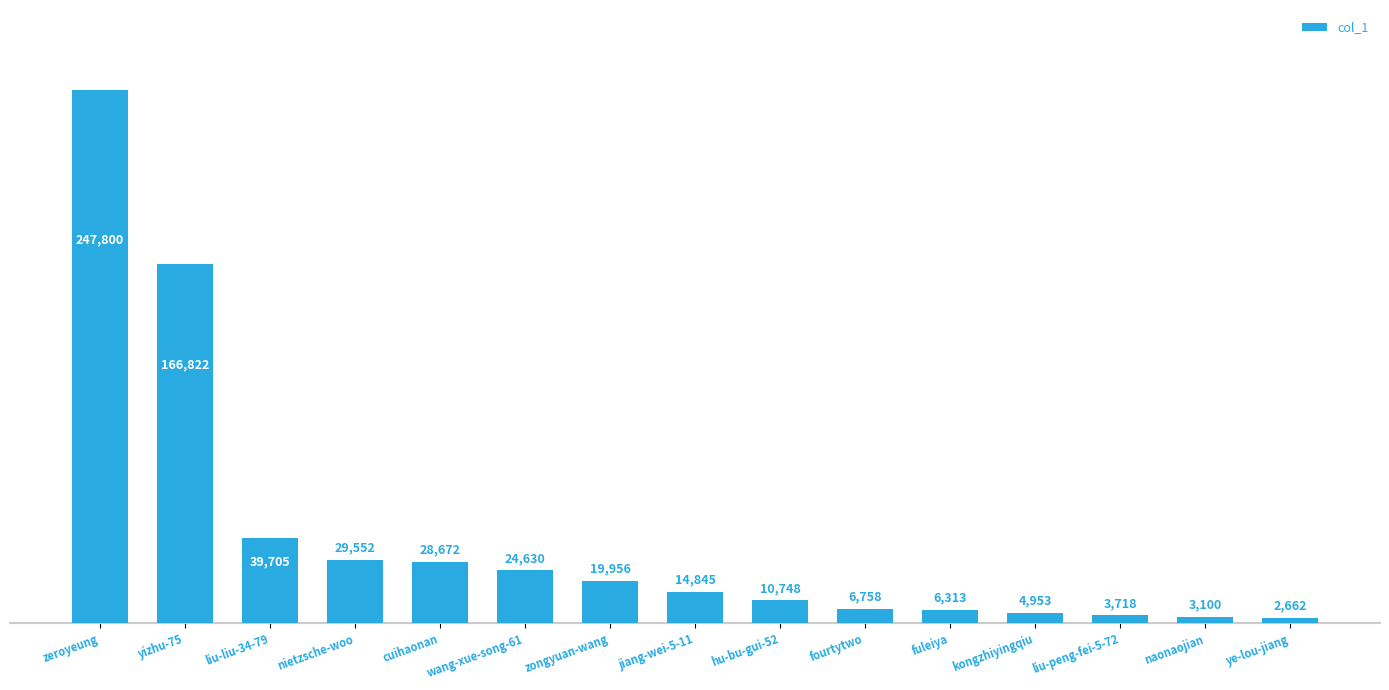

How many distinct data groups are displayed?

1